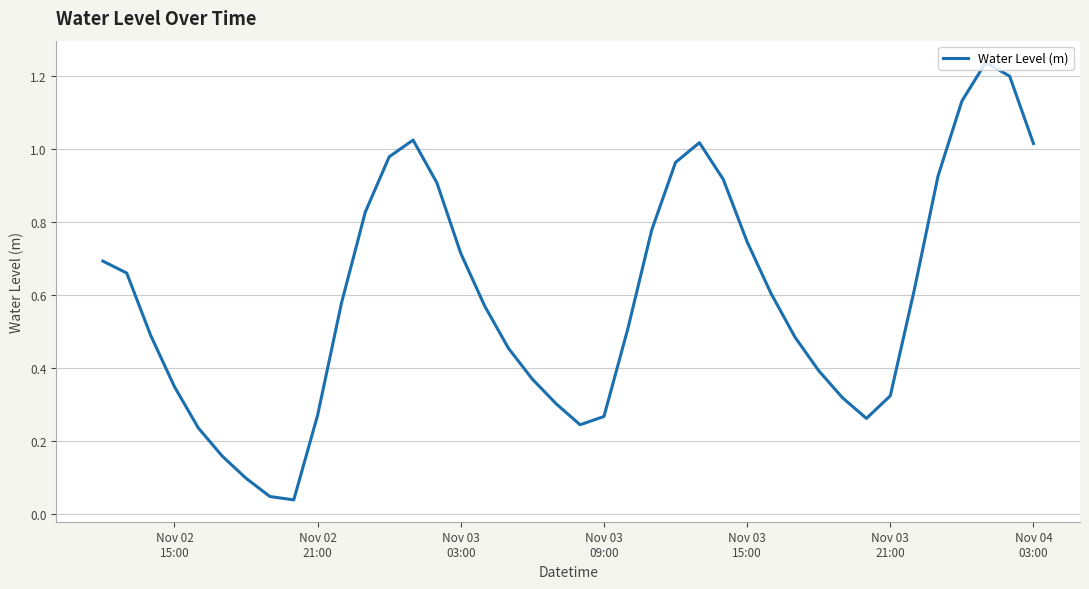

Reading left to right, list all the values displayed in this chart.

0.7	0.7	0.5	0.3	0.2	0.2	0.1	0.0	0.0	0.3	0.6	0.8	1.0	1.0	0.9	0.7	0.6	0.5	0.4	0.3	0.2	0.3	0.5	0.8	1.0	1.0	0.9	0.7	0.6	0.5	0.4	0.3	0.3	0.3	0.6	0.9	1.1	1.2	1.2	1.0